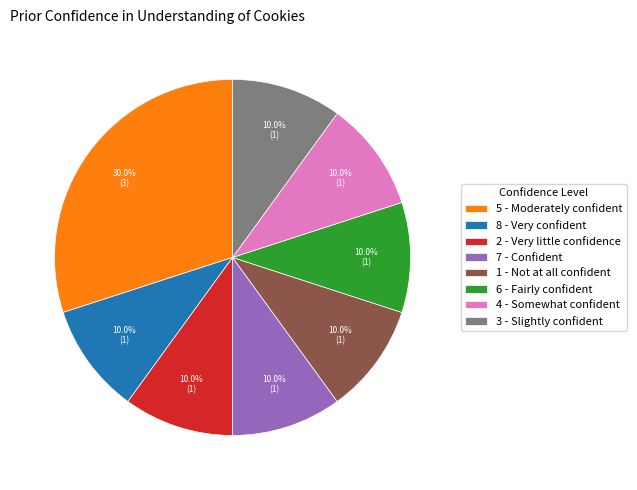

Do 4 - Somewhat confident and 2 - Very little confidence together represent more than half of the pie?

No